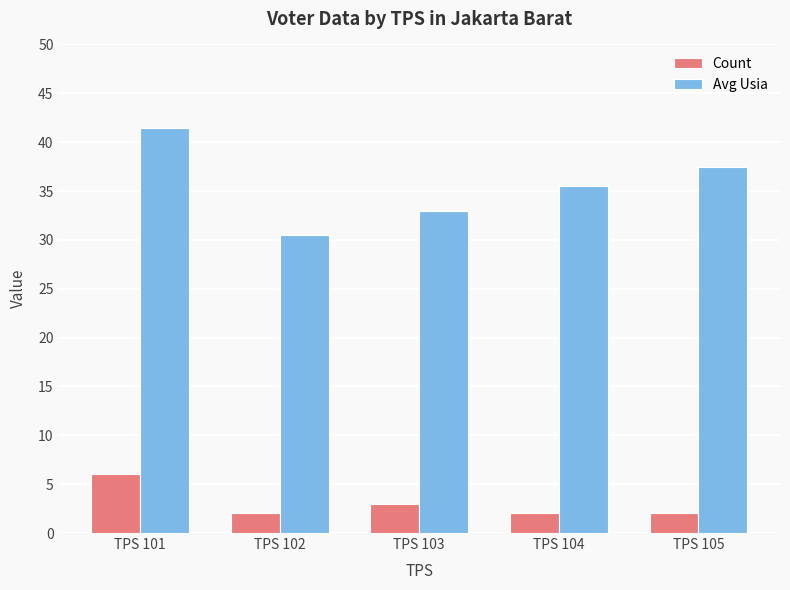

What is the difference between the second highest and second lowest values in the Count series?

1.0